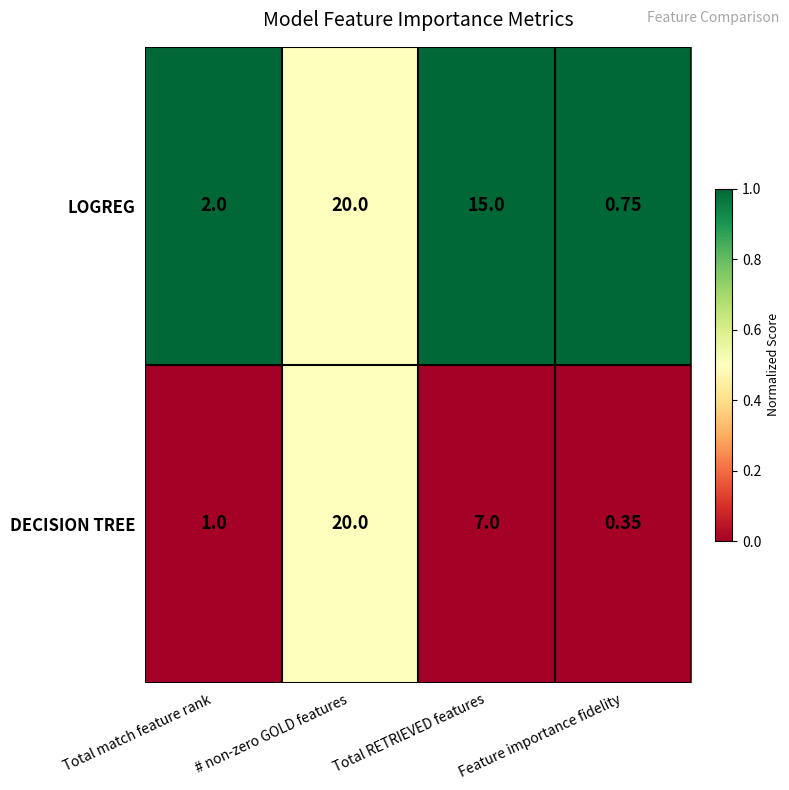

Is the value of LOGREG at Total match feature rank greater than the value of DECISION TREE at Total RETRIEVED features?

No